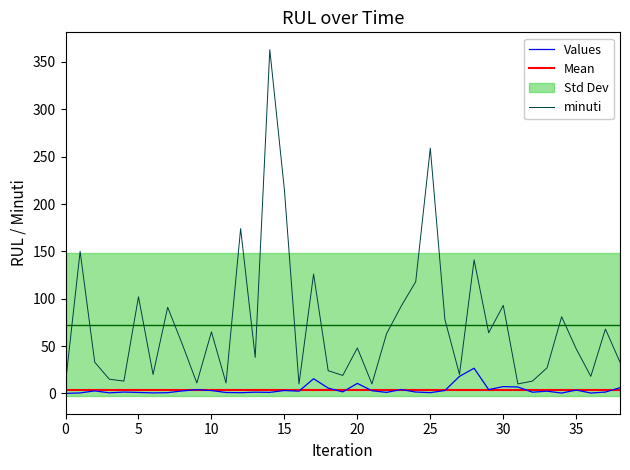

How many lines are shown in the chart?

3